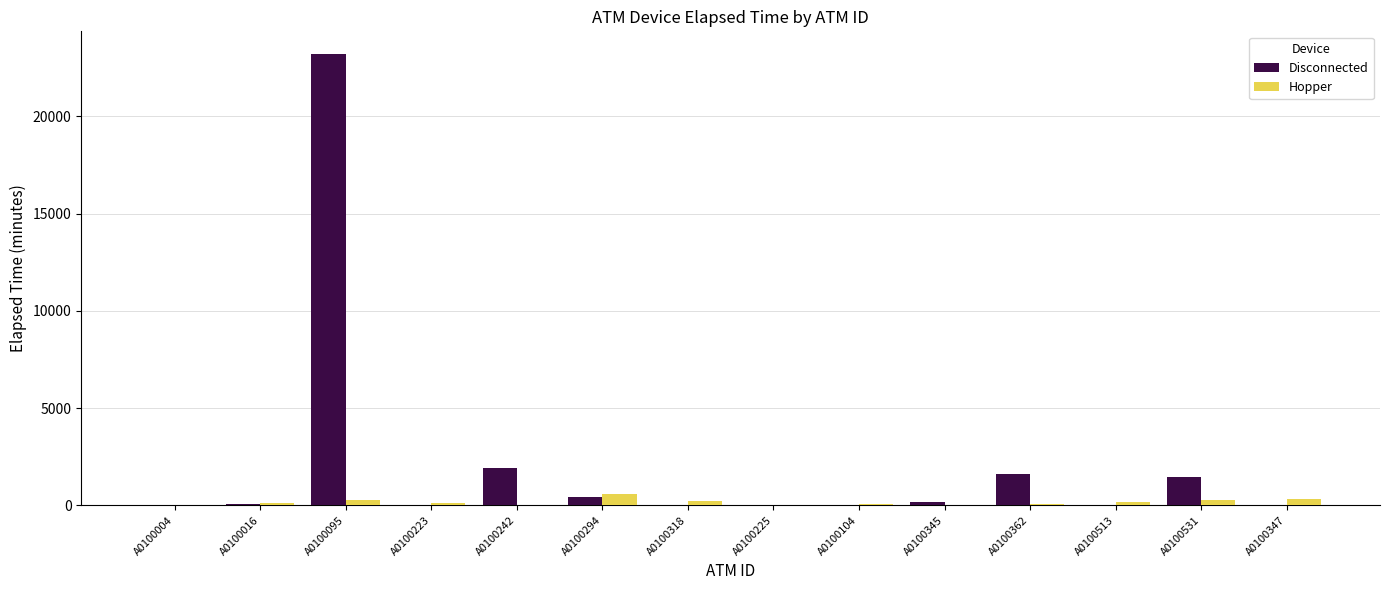

What is the sum of all Disconnected values?

28950